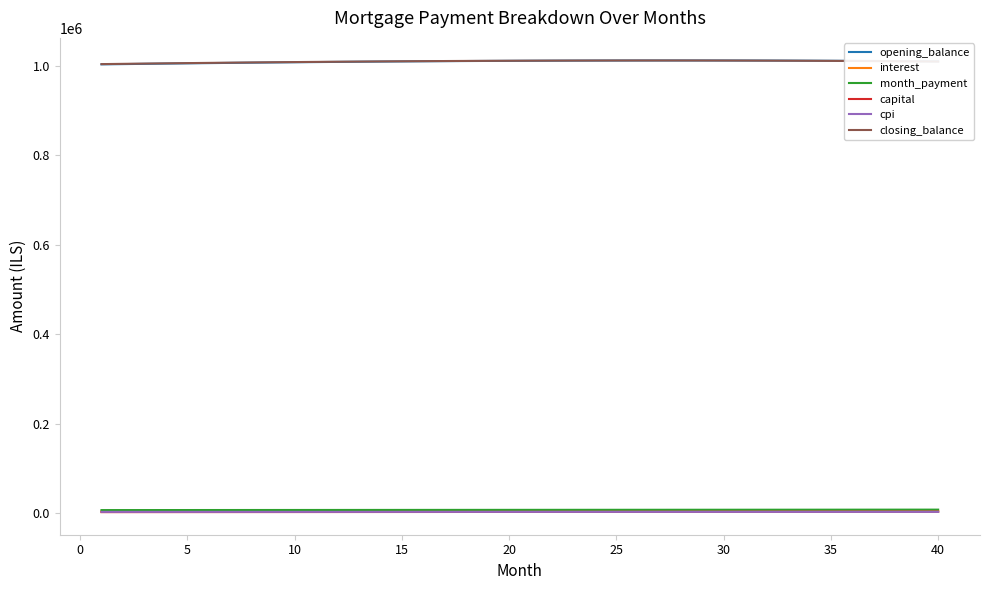

True or false: opening_balance and cpi intersect in this chart.

False